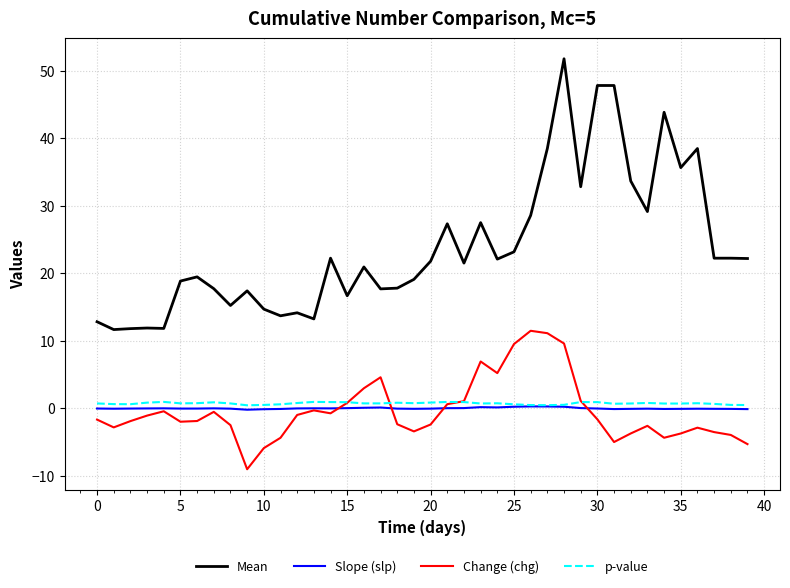

What is the greatest value displayed?

51.8